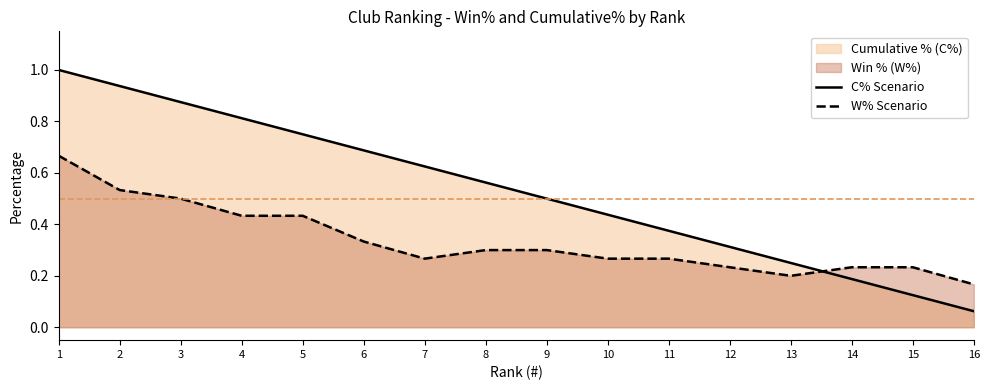

Which has a higher value, 14 or 16?

14